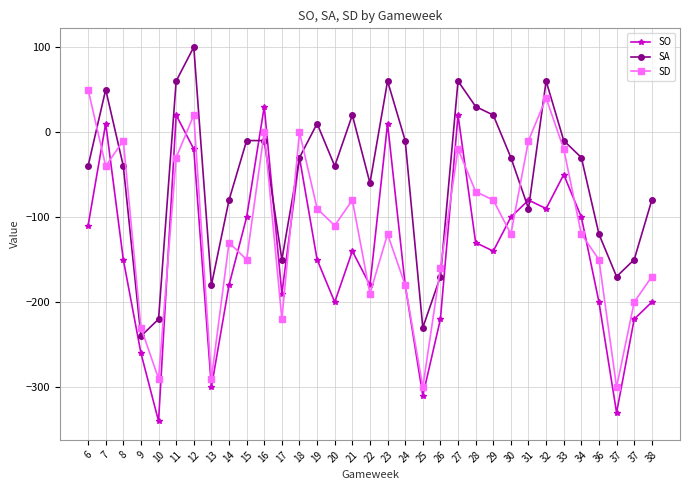

Does the chart have visible grid lines?

Yes